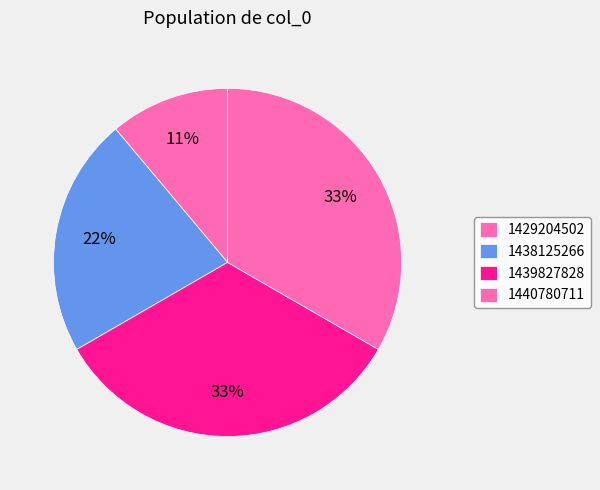

Is there a majority slice in this chart?

No